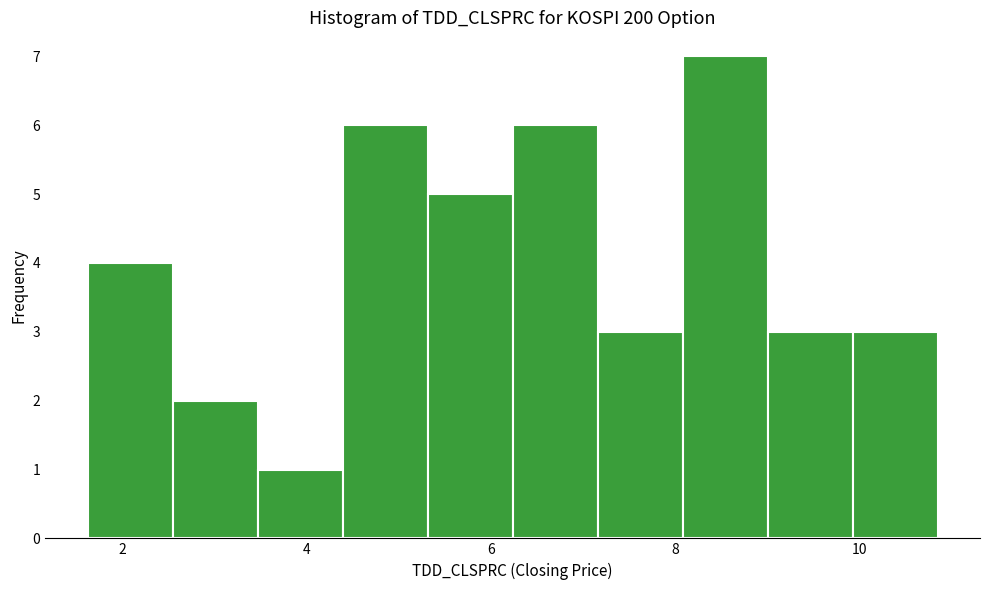

Over which range of the x-axis is the bar tallest?

8.0 to 9.0